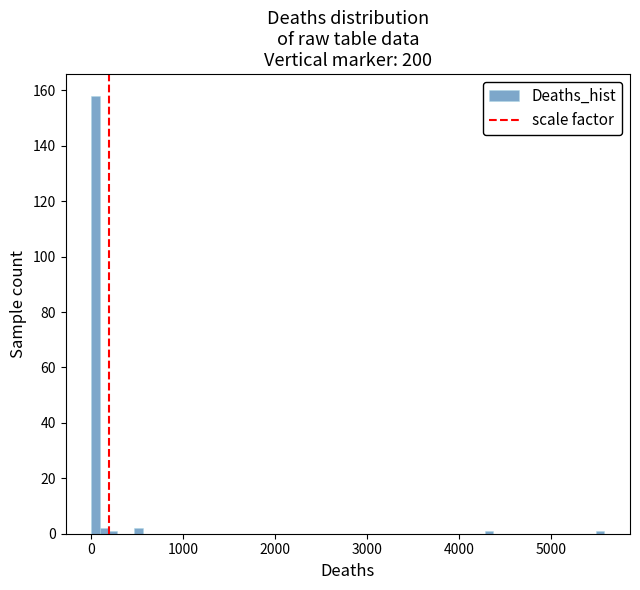

Read against the x-axis, roughly where is the centre of the tallest bar?

0